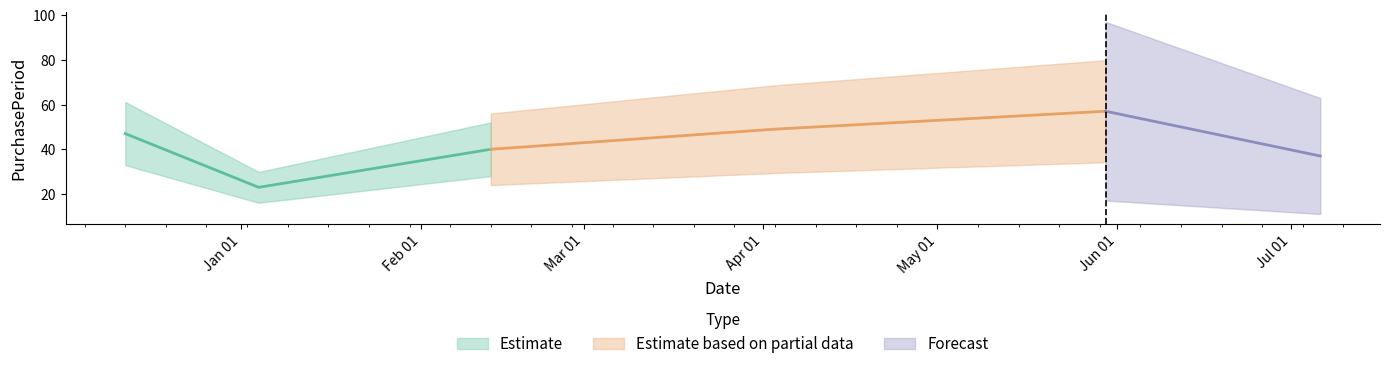

What position from the right is 2017-02-13?

4